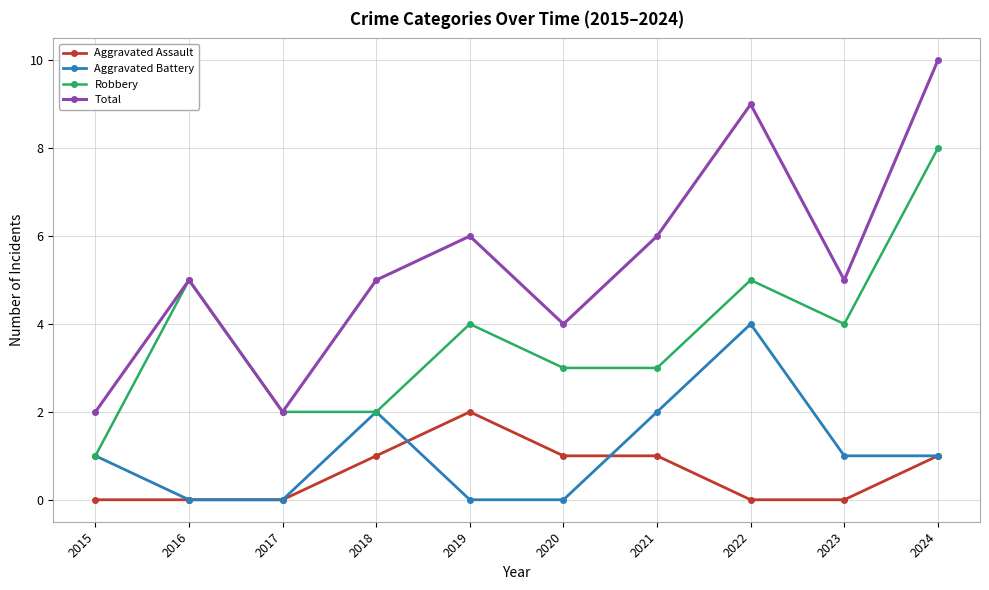

Reading left to right, what are all the values shown in this chart?

Aggravated Assault: 0	0	0	1	2	1	1	0	0	1
Aggravated Battery: 1	0	0	2	0	0	2	4	1	1
Robbery: 1	5	2	2	4	3	3	5	4	8
Total: 2	5	2	5	6	4	6	9	5	10